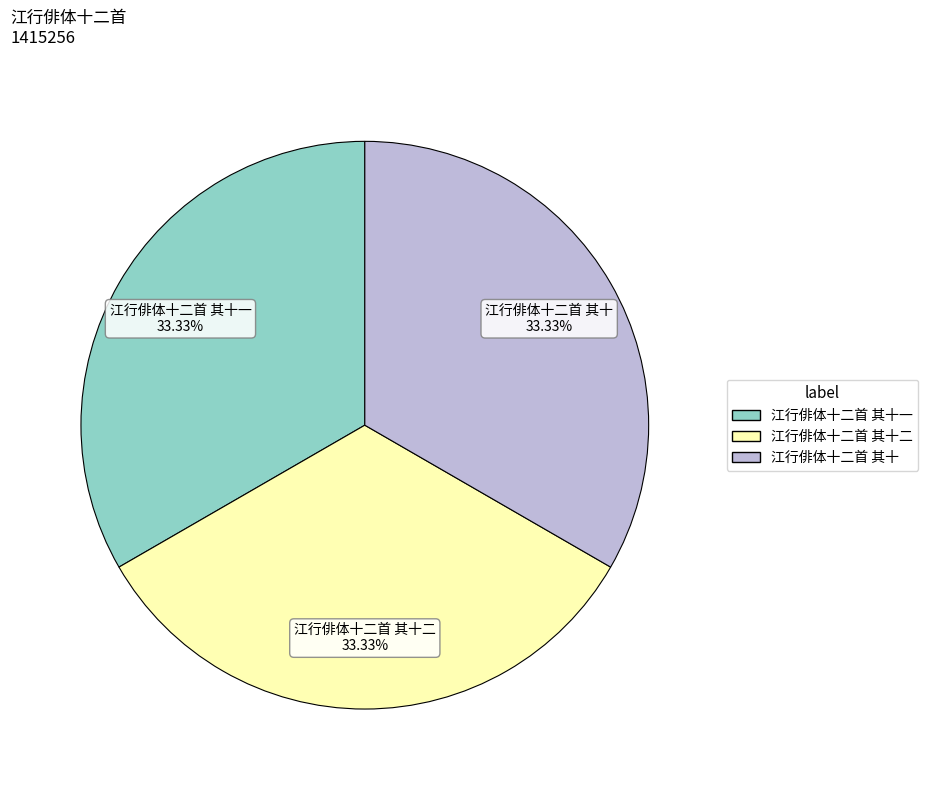

Is there a majority slice in this chart?

No